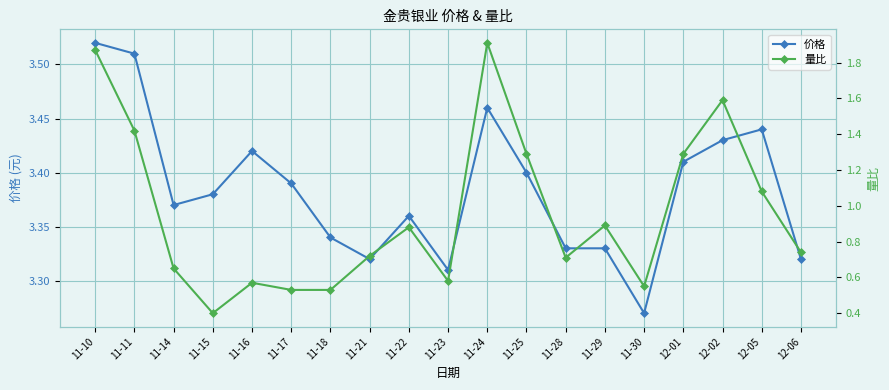

What is the label of the 9th point from the right?

11-24